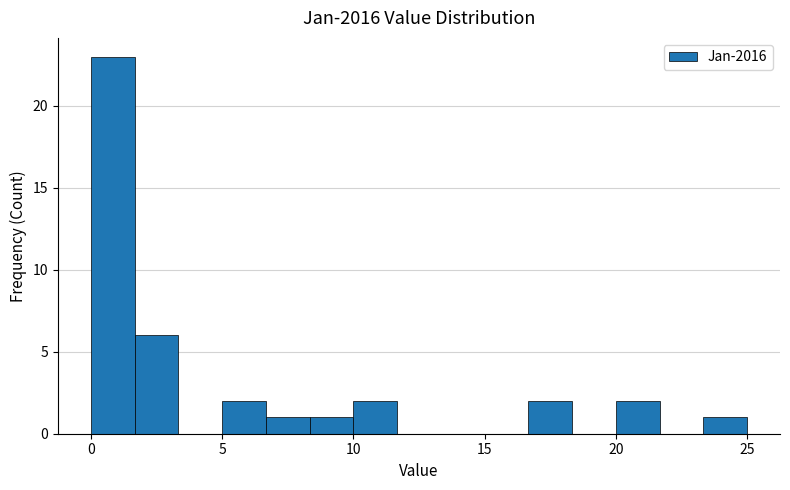

Read against the x-axis, roughly where is the centre of the tallest bar?

1.0